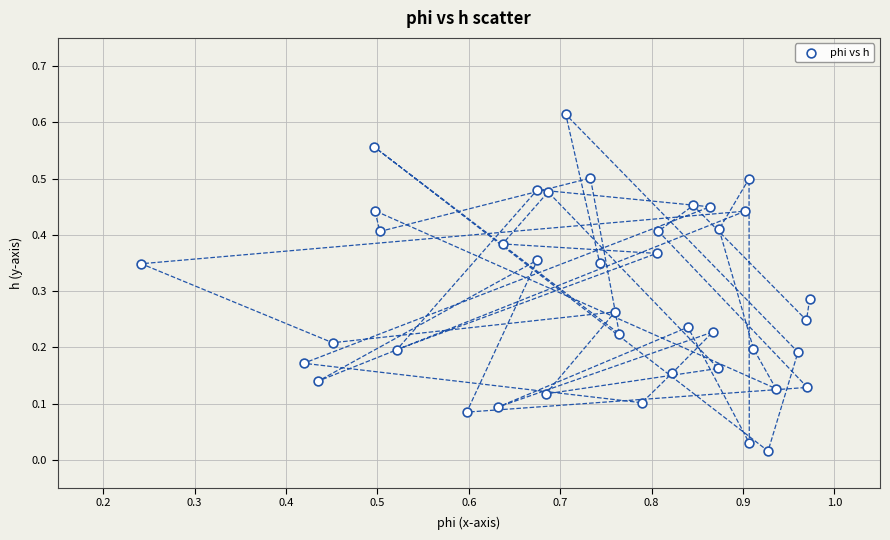

What is the range of X values (max minus min)?

0.7